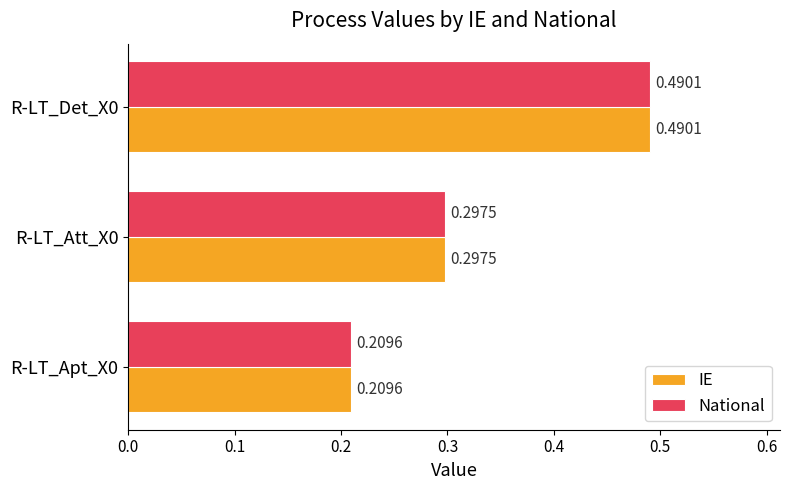

List the labels in order of IE value, largest first.

R-LT_Det_X0, R-LT_Att_X0, R-LT_Apt_X0